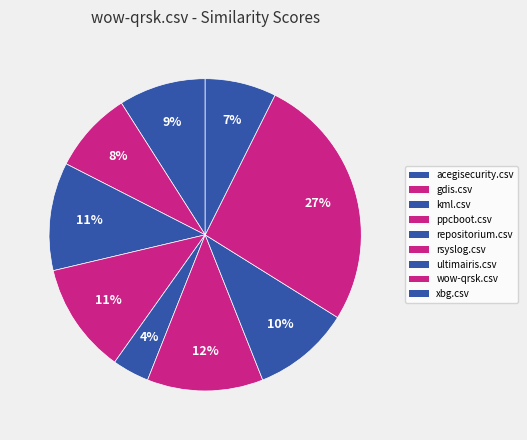

How many segments does this pie chart have?

9